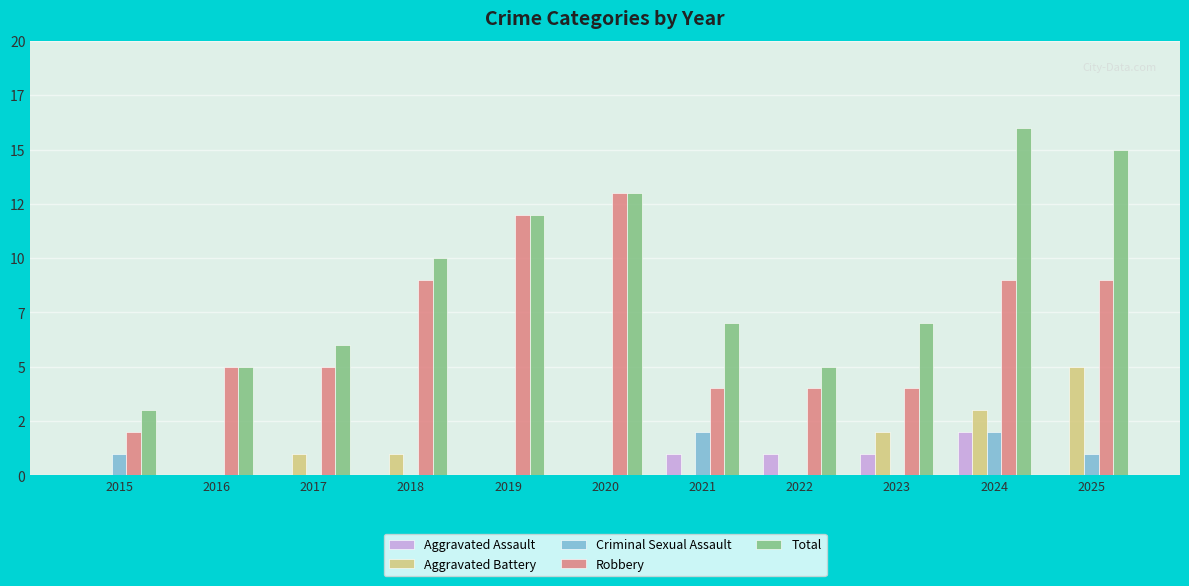

Is it true that Aggravated Assault equals 1 at 2023?

True